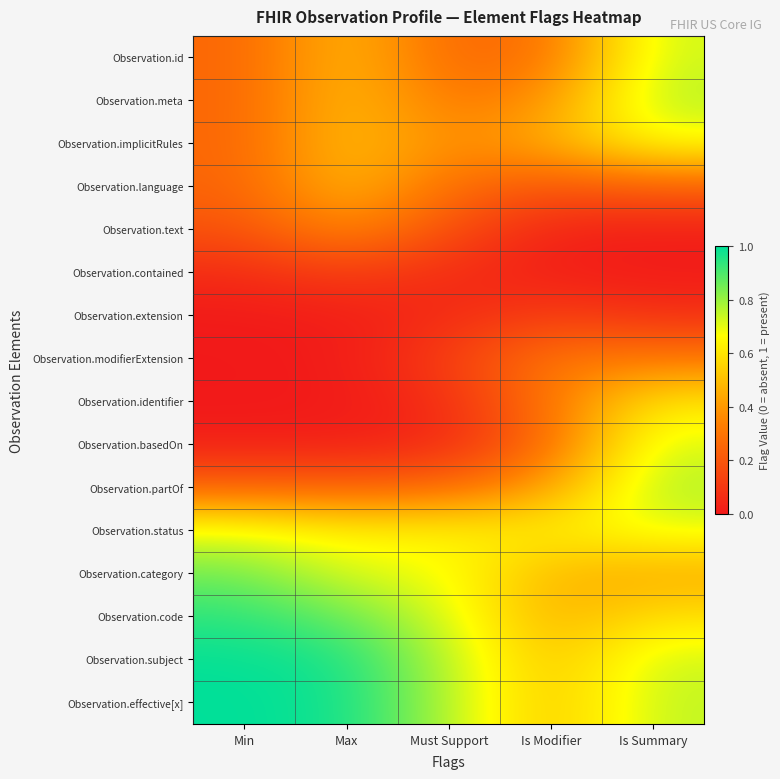

Reading left to right, transcribe all the data shown in this chart.

Observation.id: Min=0.3	Max=0.5	Must Support=0.3	Is Modifier=0.3	Is Summary=0.7
Observation.meta: Min=0.3	Max=0.5	Must Support=0.3	Is Modifier=0.4	Is Summary=0.8
Observation.implicitRules: Min=0.3	Max=0.5	Must Support=0.4	Is Modifier=0.5	Is Summary=0.7
Observation.language: Min=0.2	Max=0.5	Must Support=0.3	Is Modifier=0.2	Is Summary=0.2
Observation.text: Min=0.2	Max=0.4	Must Support=0.2	Is Modifier=0.0	Is Summary=0.0
Observation.contained: Min=0.1	Max=0.1	Must Support=0.1	Is Modifier=0.0	Is Summary=0.0
Observation.extension: Min=0.0	Max=0.0	Must Support=0.1	Is Modifier=0.1	Is Summary=0.1
Observation.modifierExtension: Min=0.0	Max=0.0	Must Support=0.1	Is Modifier=0.3	Is Summary=0.3
Observation.identifier: Min=0.0	Max=0.0	Must Support=0.1	Is Modifier=0.3	Is Summary=0.6
Observation.basedOn: Min=0.0	Max=0.0	Must Support=0.0	Is Modifier=0.3	Is Summary=0.7
Observation.partOf: Min=0.2	Max=0.2	Must Support=0.3	Is Modifier=0.4	Is Summary=0.8
Observation.status: Min=0.7	Max=0.6	Must Support=0.6	Is Modifier=0.6	Is Summary=0.7
Observation.category: Min=0.9	Max=0.7	Must Support=0.7	Is Modifier=0.5	Is Summary=0.4
Observation.code: Min=0.9	Max=0.9	Must Support=0.7	Is Modifier=0.4	Is Summary=0.6
Observation.subject: Min=1.0	Max=1.0	Must Support=0.8	Is Modifier=0.5	Is Summary=0.7
Observation.effective[x]: Min=1.0	Max=1.0	Must Support=0.8	Is Modifier=0.5	Is Summary=0.7